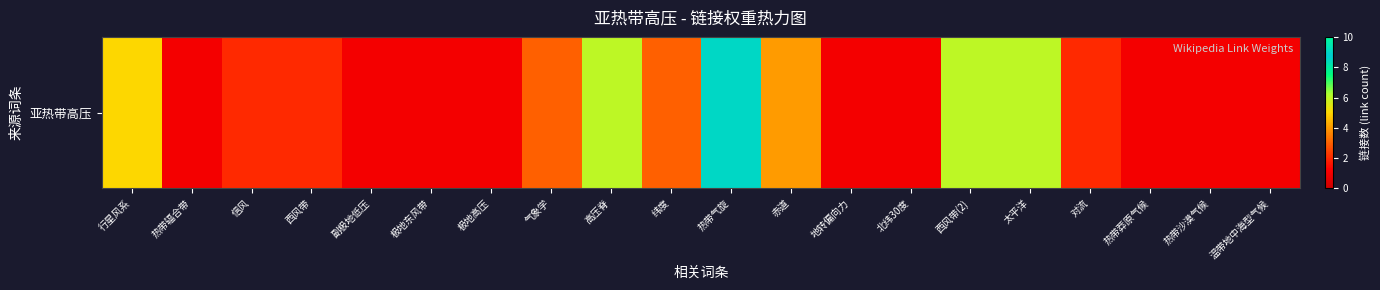

What is the sum of the values at 太平洋 and 北纬30度?

7